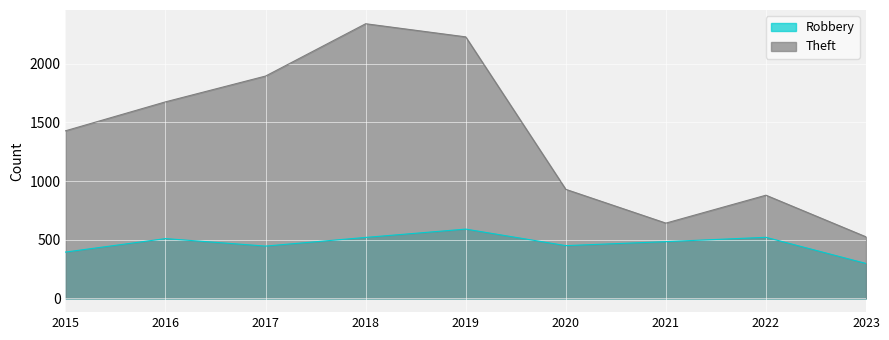

Between 2019 and 2022, which is larger?

2019